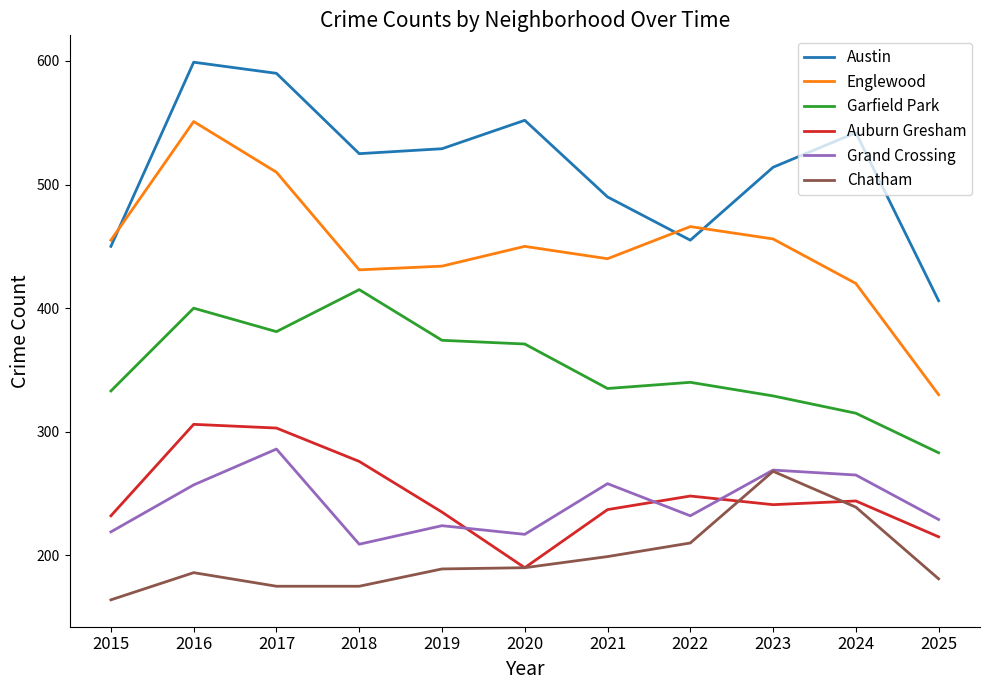

What is the difference between the Grand Crossing values at 2020 and 2022?

15